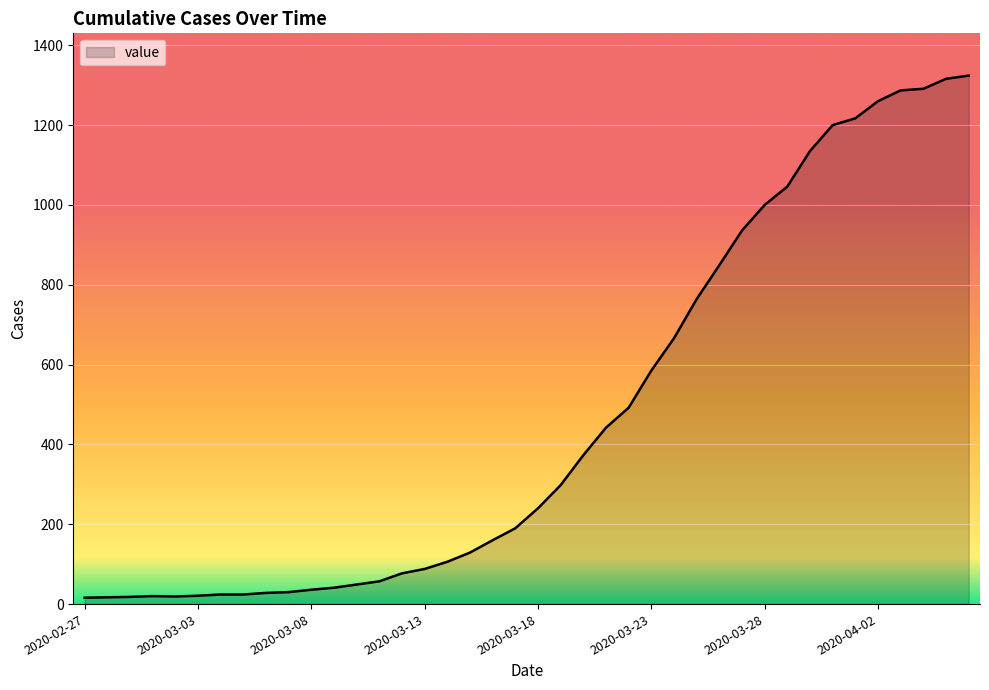

What is the maximum value shown in the chart?

1324